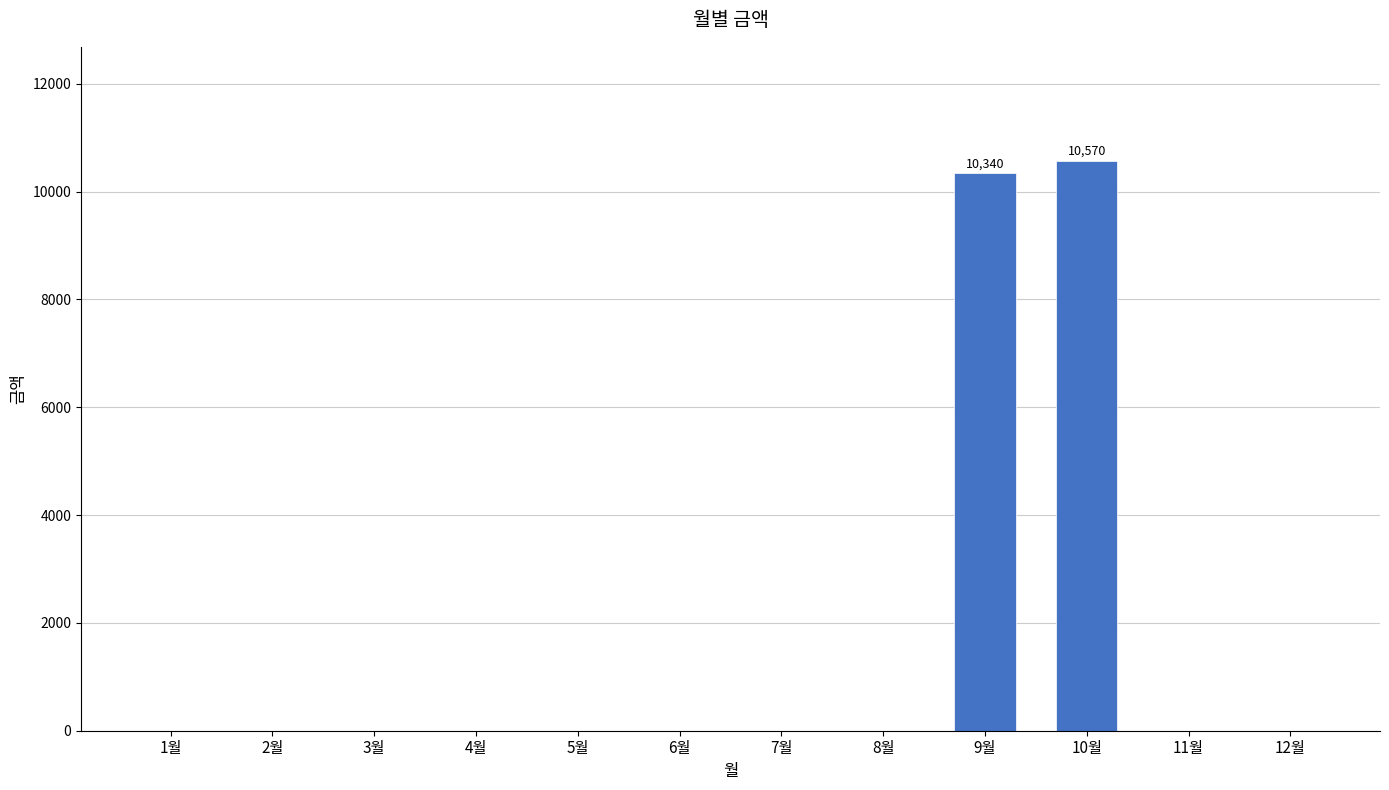

True or false: the data shows 7021 at 2월.

False